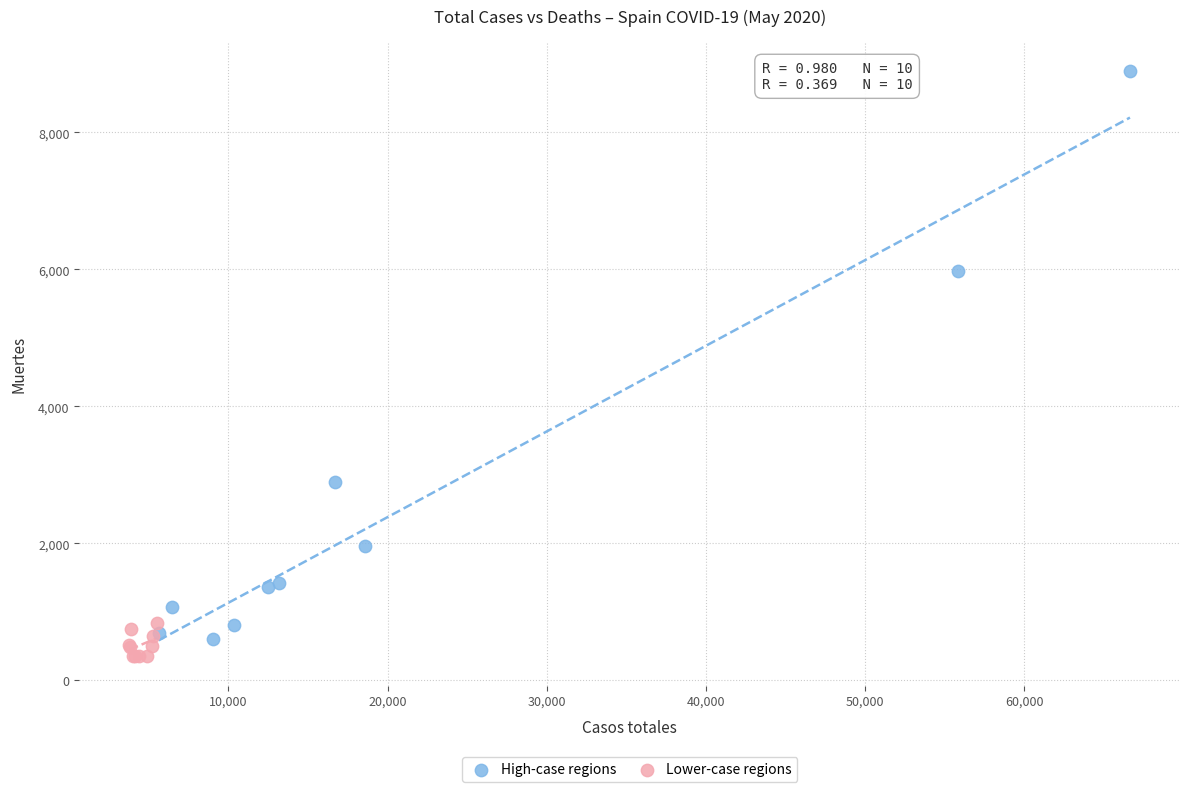

Which series has the widest spread of Y values?

High-case regions